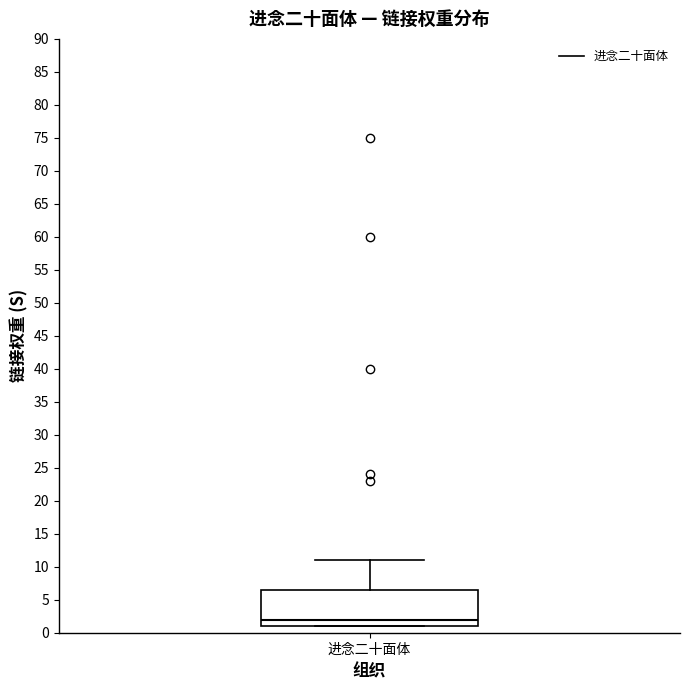

Read this box plot against the y-axis: the position of the median line, the range covered by the box, and the ends of both whiskers. The values are not printed on the chart, so give them approximately, as read against the axis.

median 2.0, box 1.0 to 6.5, whiskers 1.0 to 11.0